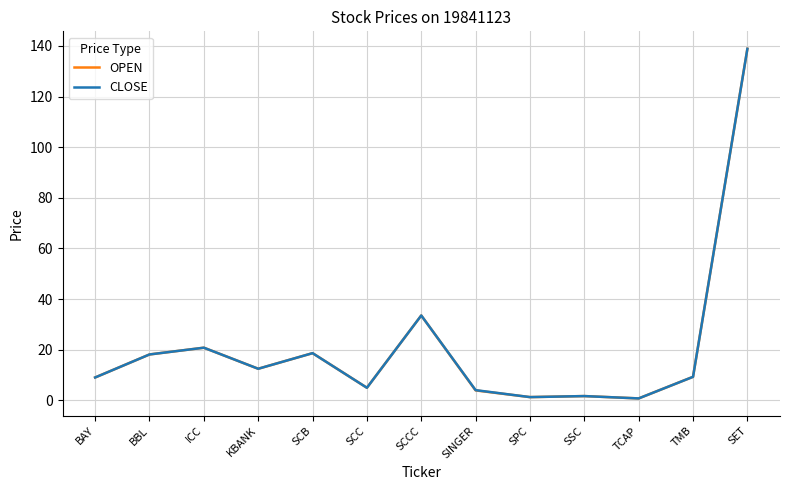

Where is OPEN nearest to the value 69?

SCCC